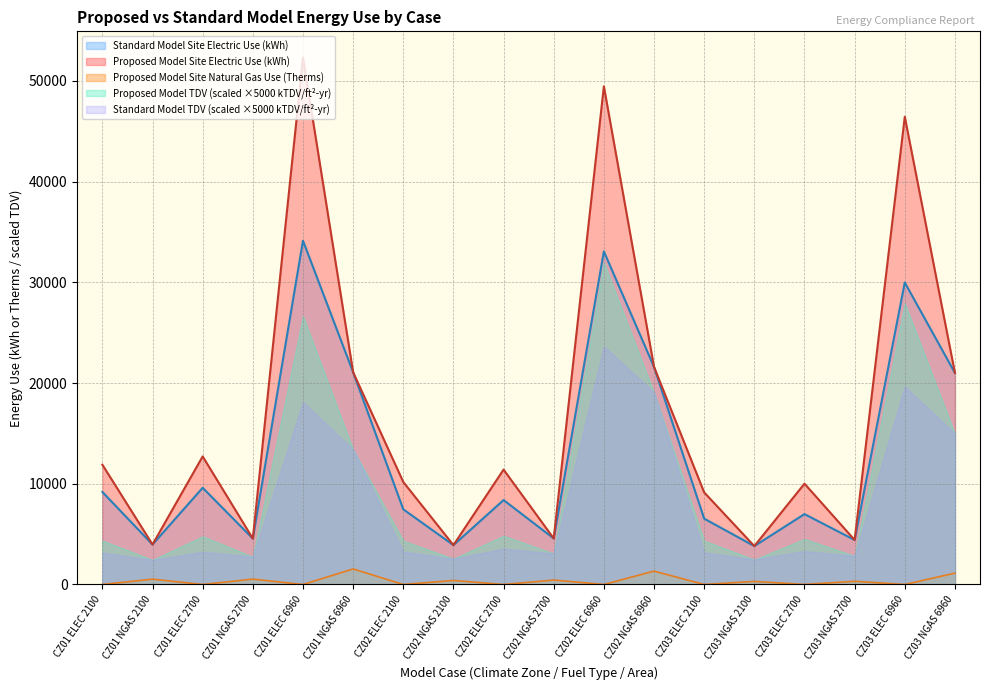

Is the value of Proposed Model TDV (kTDV/ft2-yr) at CZ01 ELEC 2100 greater than the value of Proposed Model Site Natural Gas Use (Therms) at CZ01 NGAS 2700?

Yes